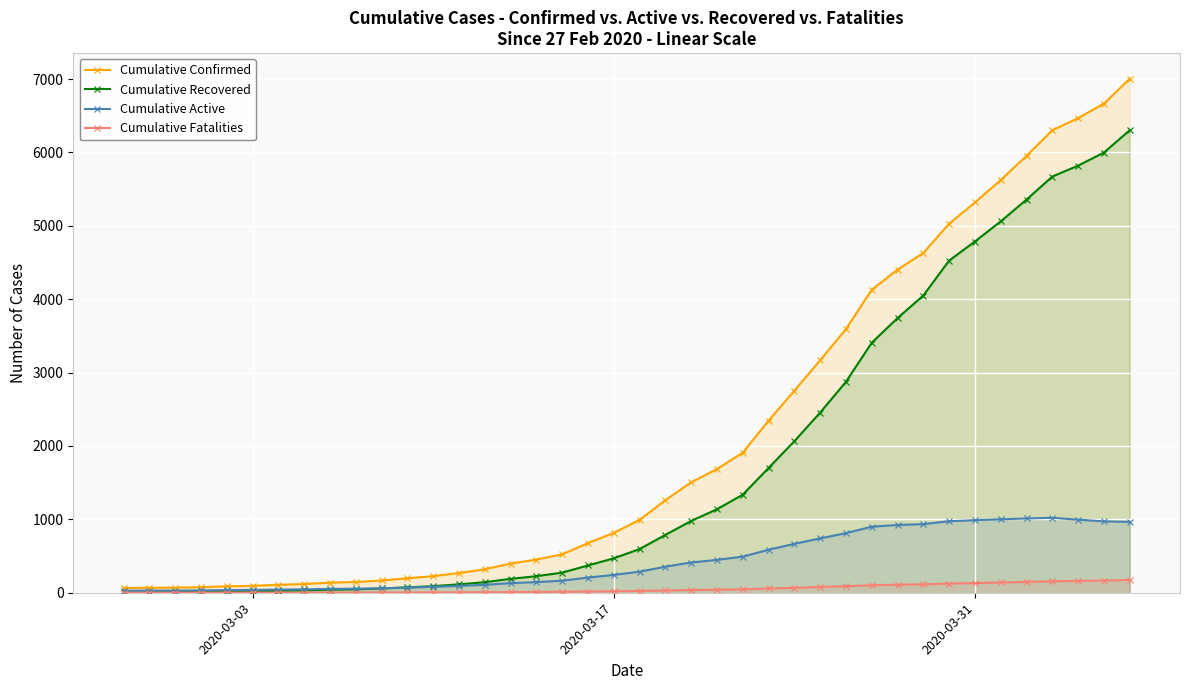

What is the average value of the Cumulative Fatalities series?

53